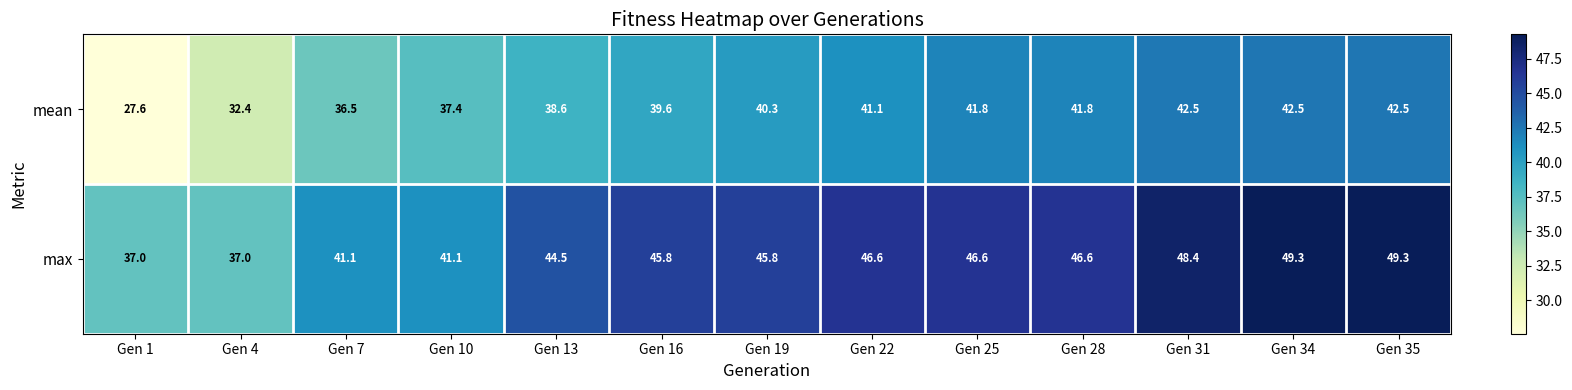

What is the difference between the highest and lowest values at Gen 25?

4.8